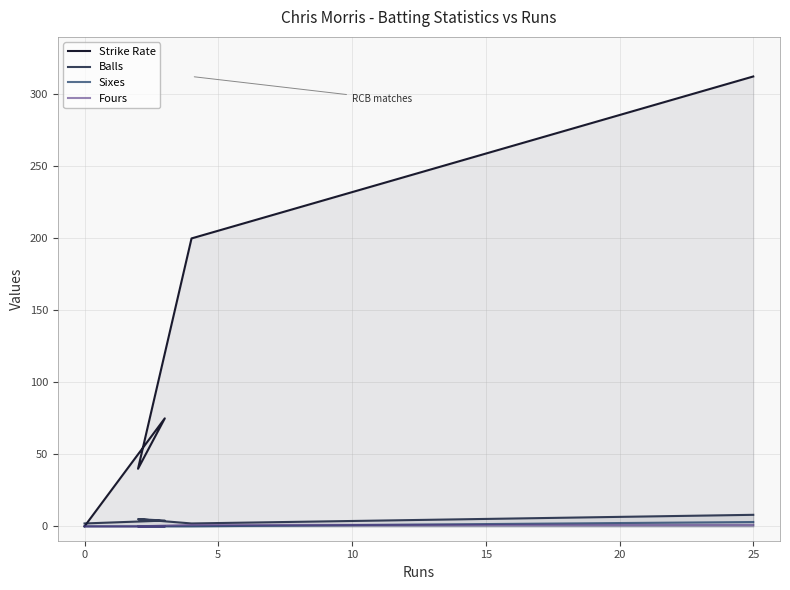

Count the number of data series in this chart.

4